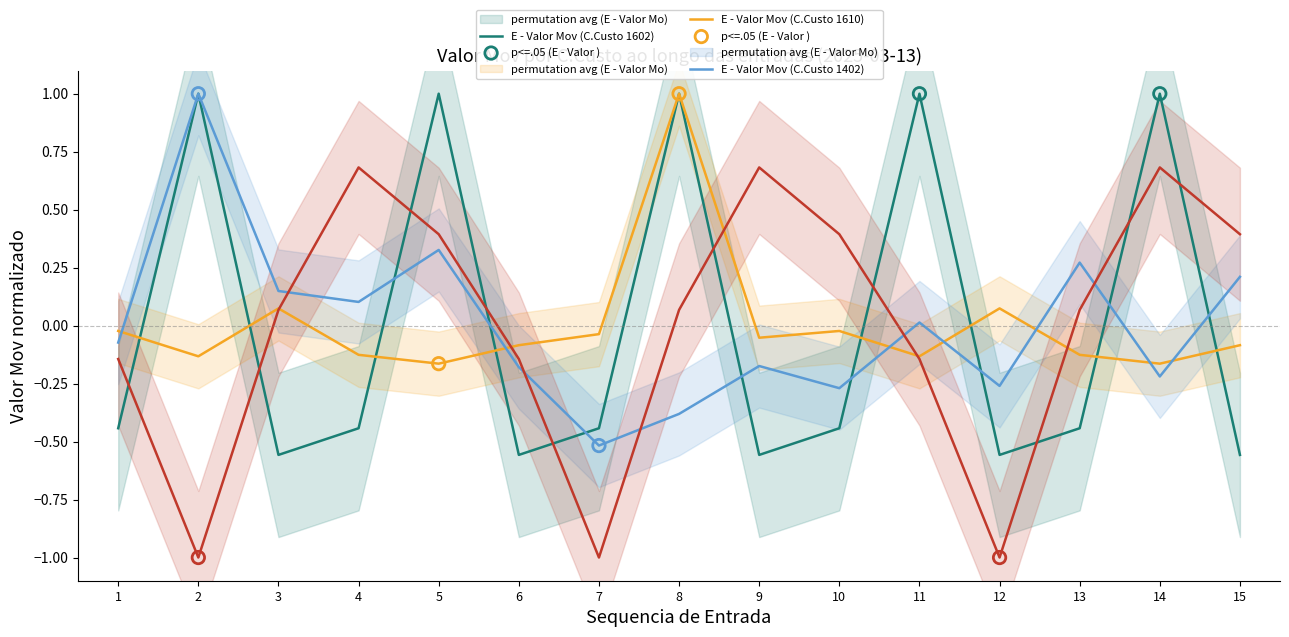

At how many categories does at least one series exceed 0?

12